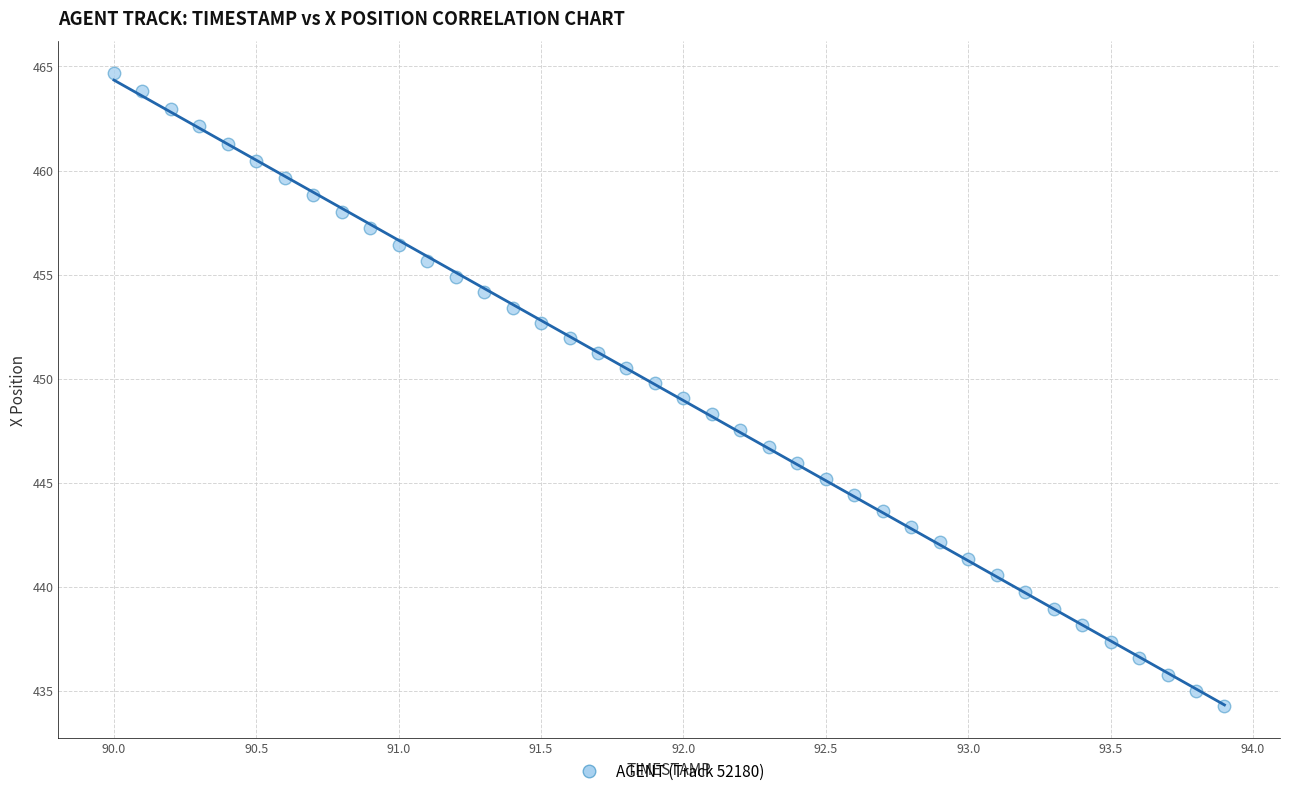

What is the range of X values (max minus min)?

3.9